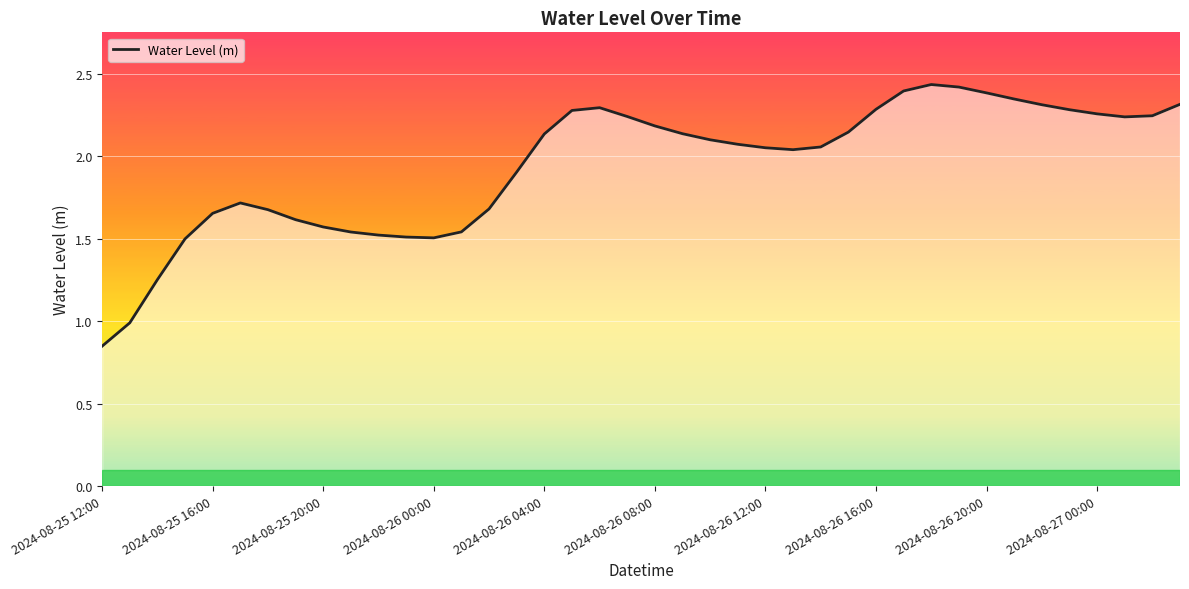

How many points are lower than both their immediate neighbors (excluding endpoints)?

3